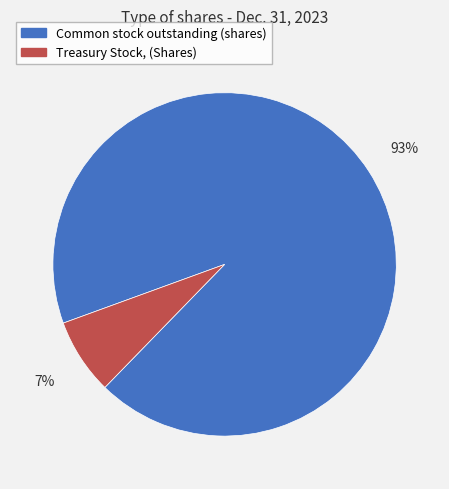

Which has a higher value, Common stock outstanding (shares) or Treasury Stock, (Shares)?

Common stock outstanding (shares)